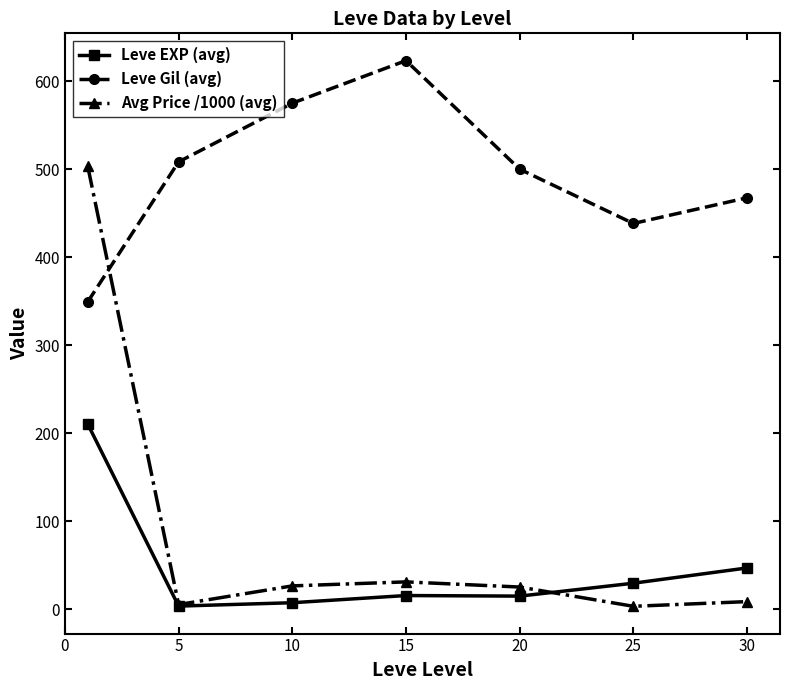

List the series in order of their peak value, lowest first.

Leve EXP (avg), Avg Price /1000 (avg), Leve Gil (avg)